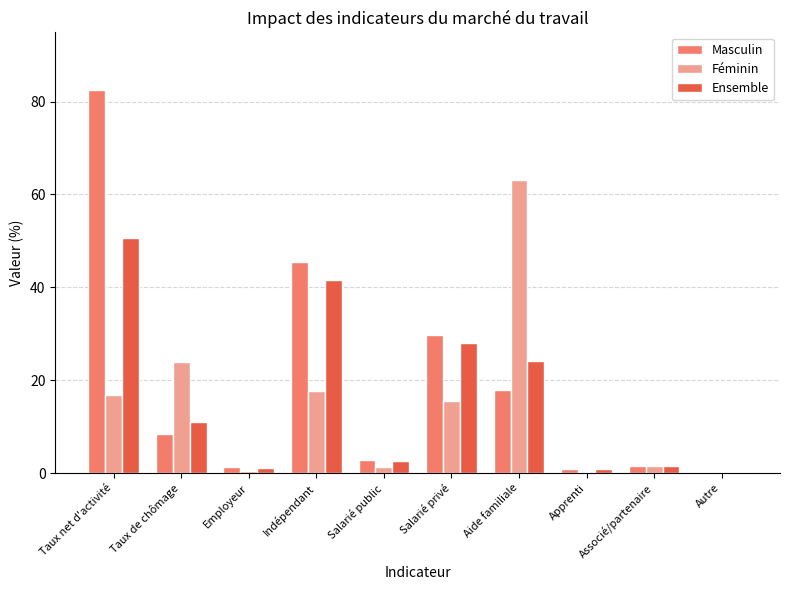

Between Taux de chômage and Aide familiale, which series saw the biggest shift?

Féminin